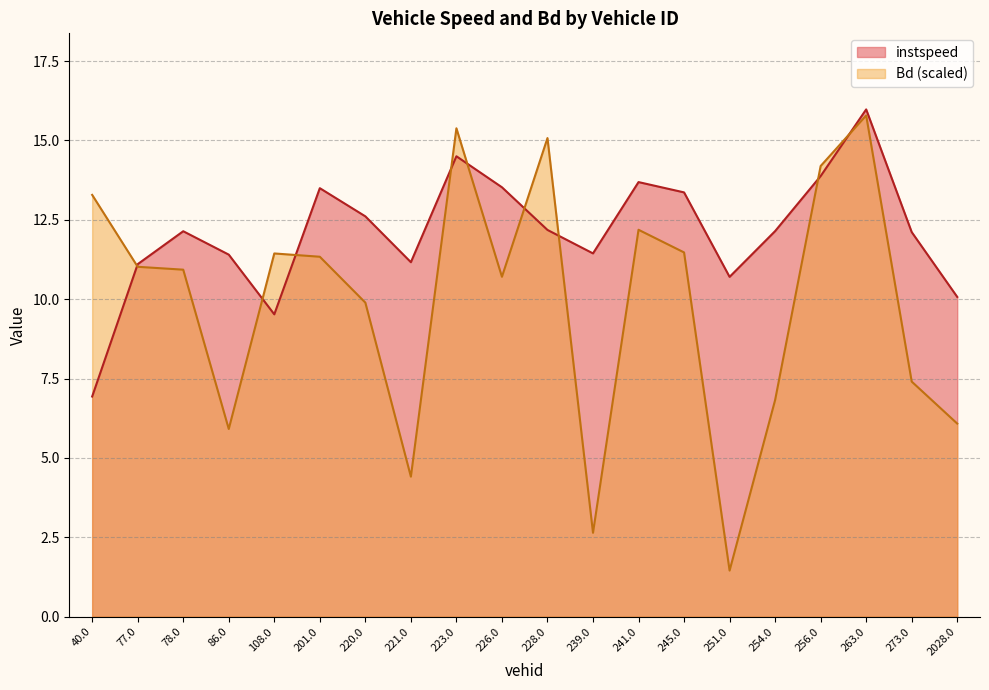

What is the maximum value for instspeed?

16.0